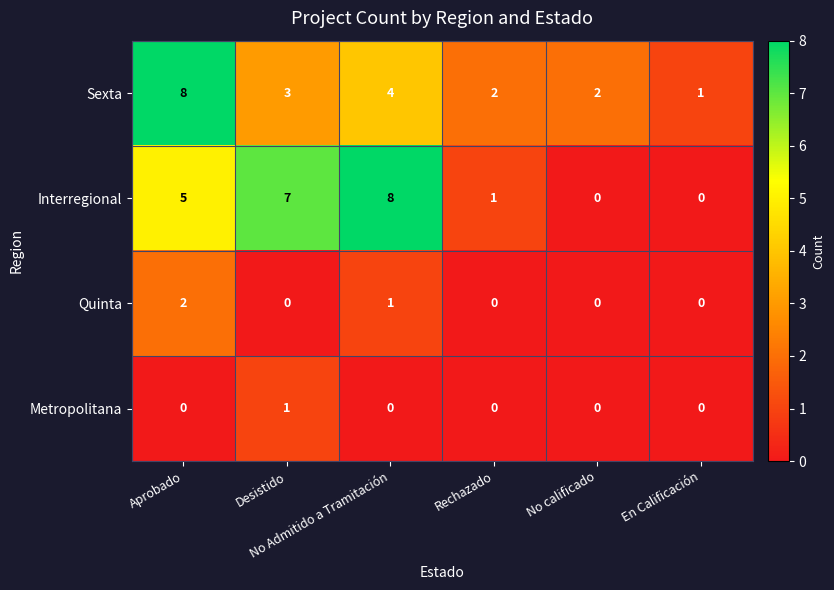

Which series has the widest spread of values?

Interregional